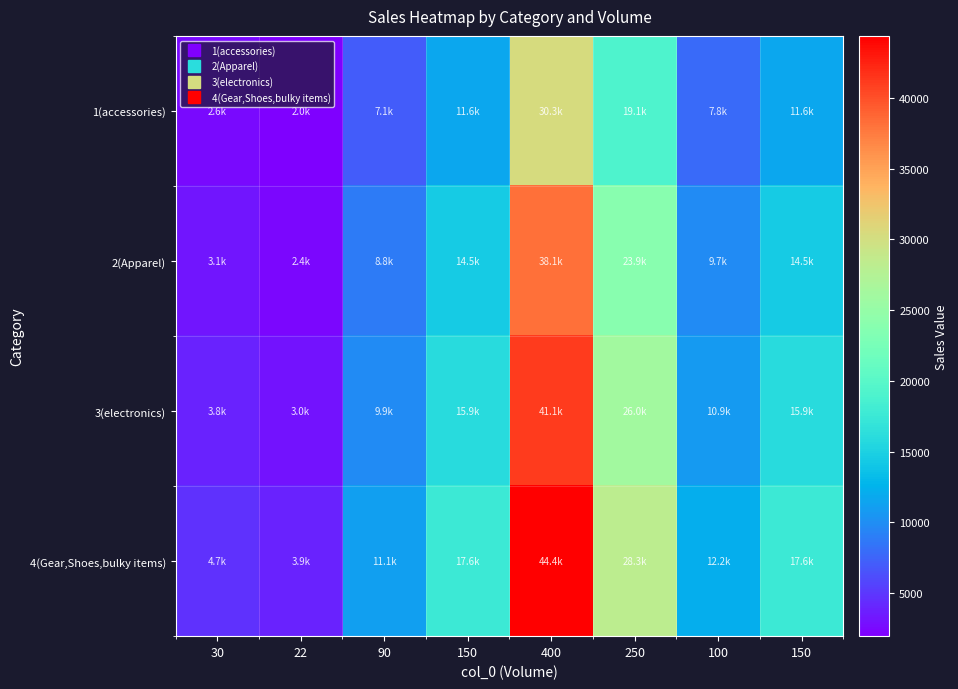

What is the smallest value displayed?

1952.0